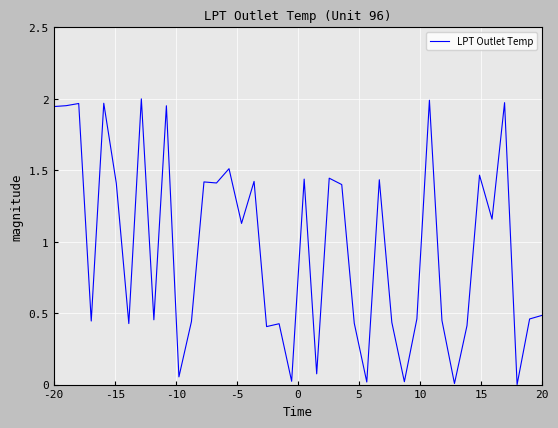

Reading left to right, what are all the values shown in this chart?

1.9	2.0	2.0	0.4	2.0	1.4	0.4	2.0	0.5	2.0	0.1	0.4	1.4	1.4	1.5	1.1	1.4	0.4	0.4	0.0	1.4	0.1	1.4	1.4	0.4	0.0	1.4	0.4	0.0	0.5	2.0	0.4	0.0	0.4	1.5	1.2	2.0	0.0	0.5	0.5